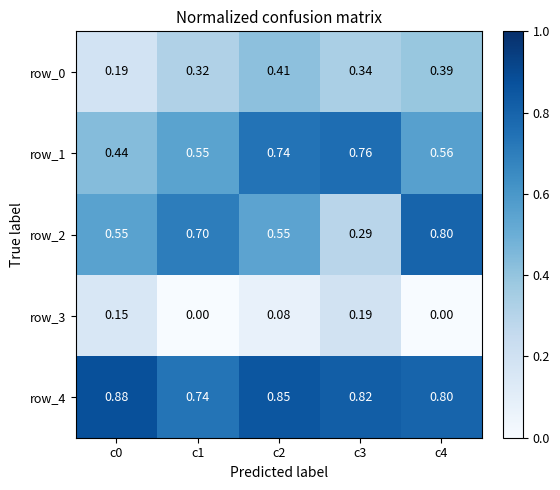

What is the difference between the maximum and minimum values in the row_0 series?

0.2